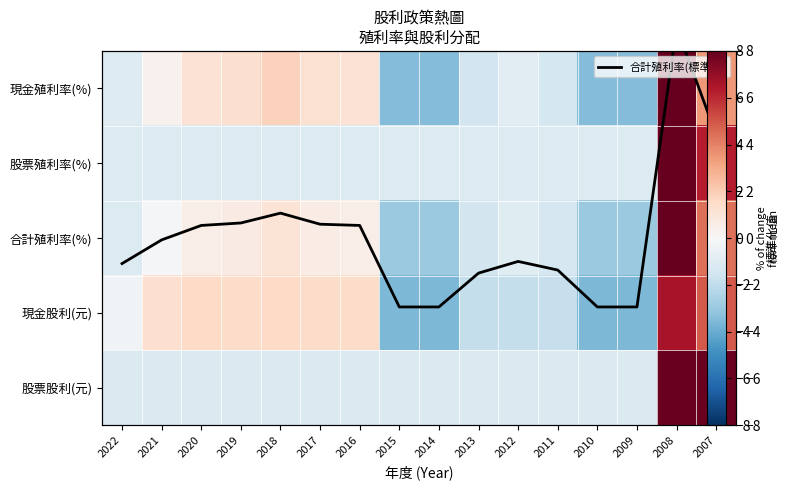

How many values in the 現金股利(元) series exceed 1?

8